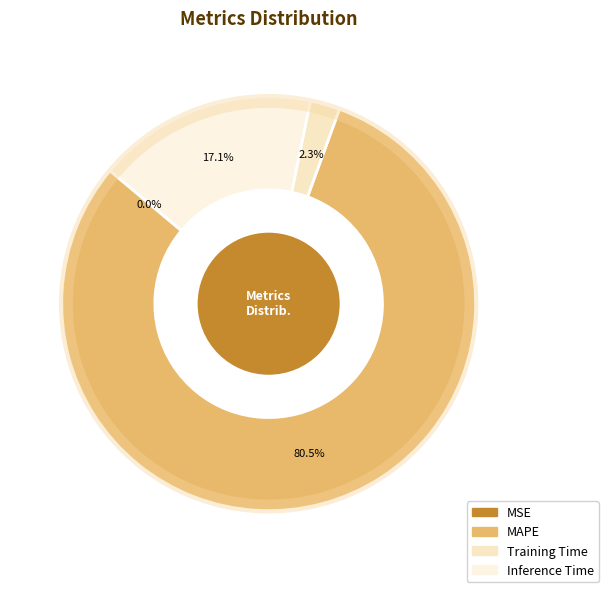

Which category accounts for the majority?

MAPE